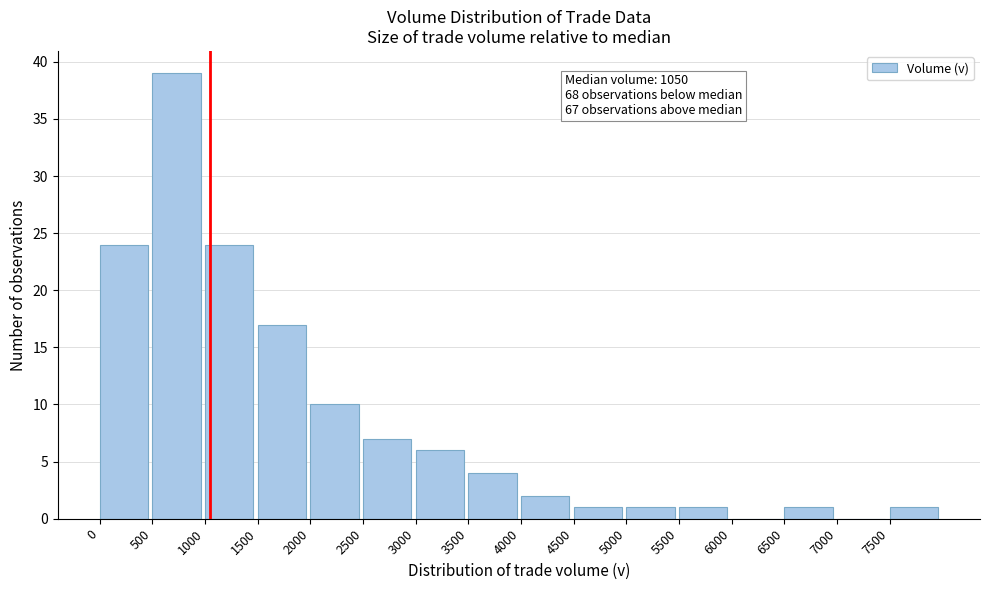

Which range on the x-axis has the tallest bar?

500 to 1000